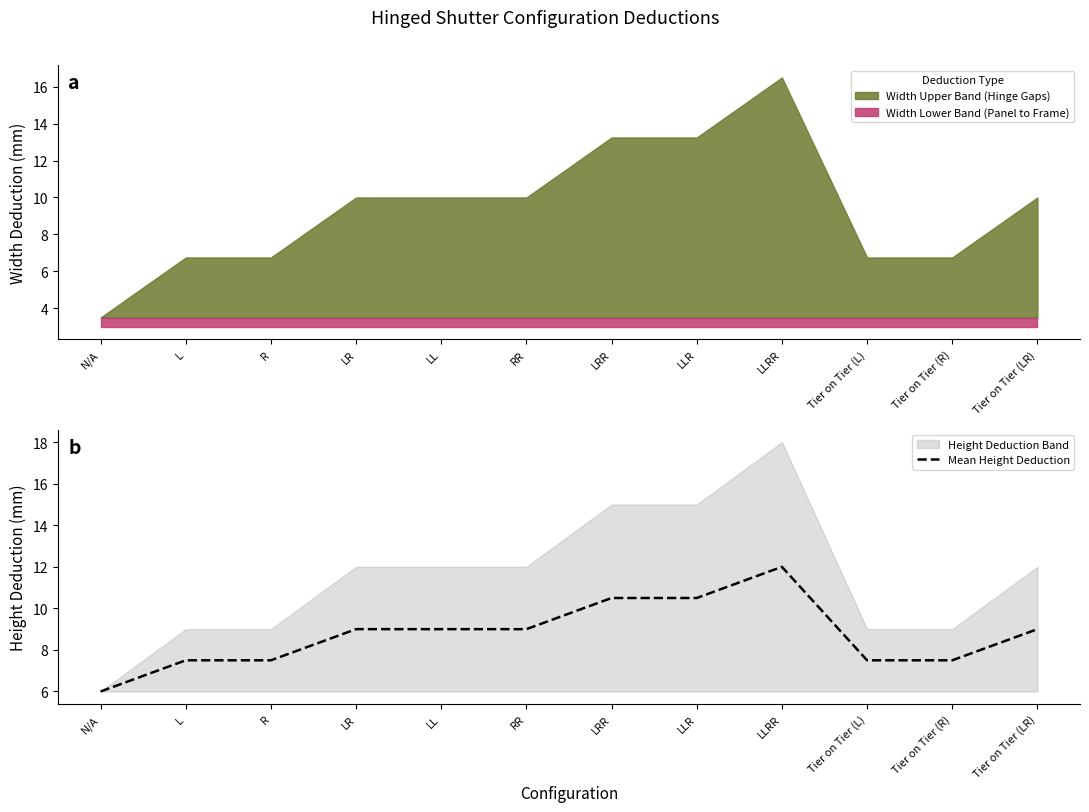

Rank the categories by value from lowest to highest.

N/A, L, R, Tier on Tier (L), Tier on Tier (R), LR, LL, RR, Tier on Tier (LR), LRR, LLR, LLRR